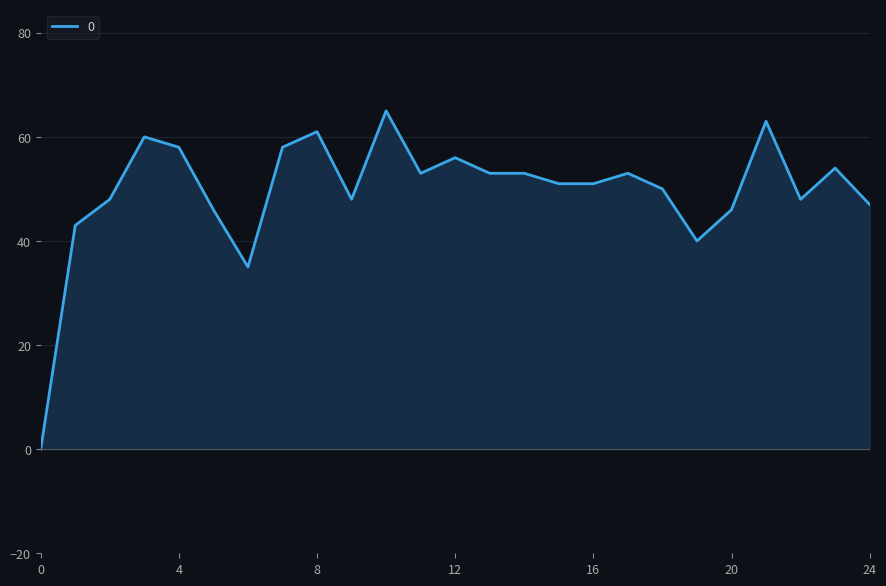

Which category has the highest value across all series?

10